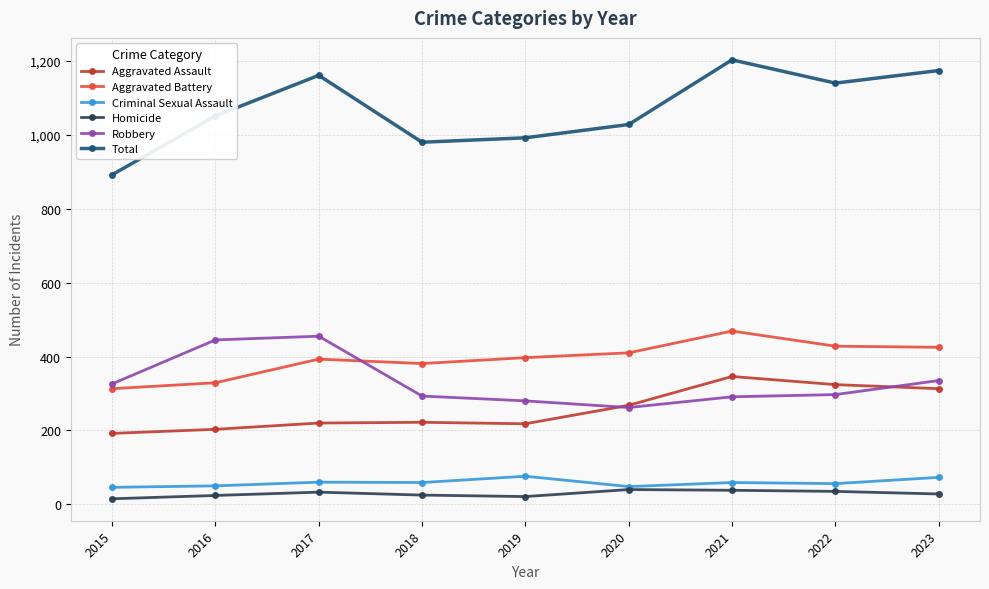

Does the chart display data point markers on the line(s)?

Yes